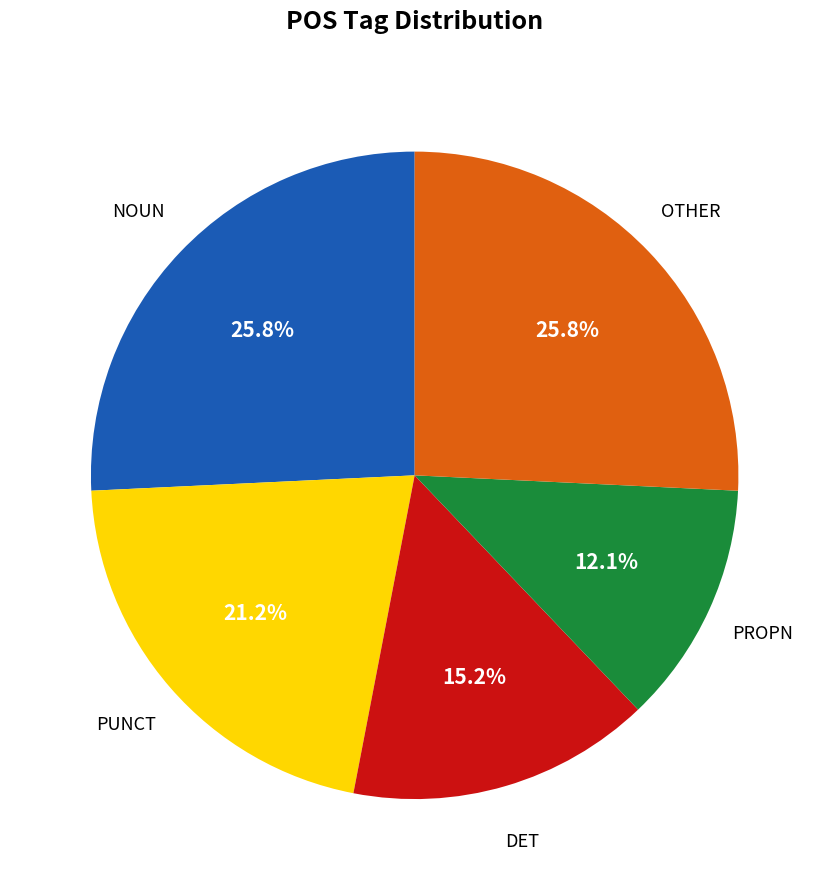

How many slices are in this pie chart?

5